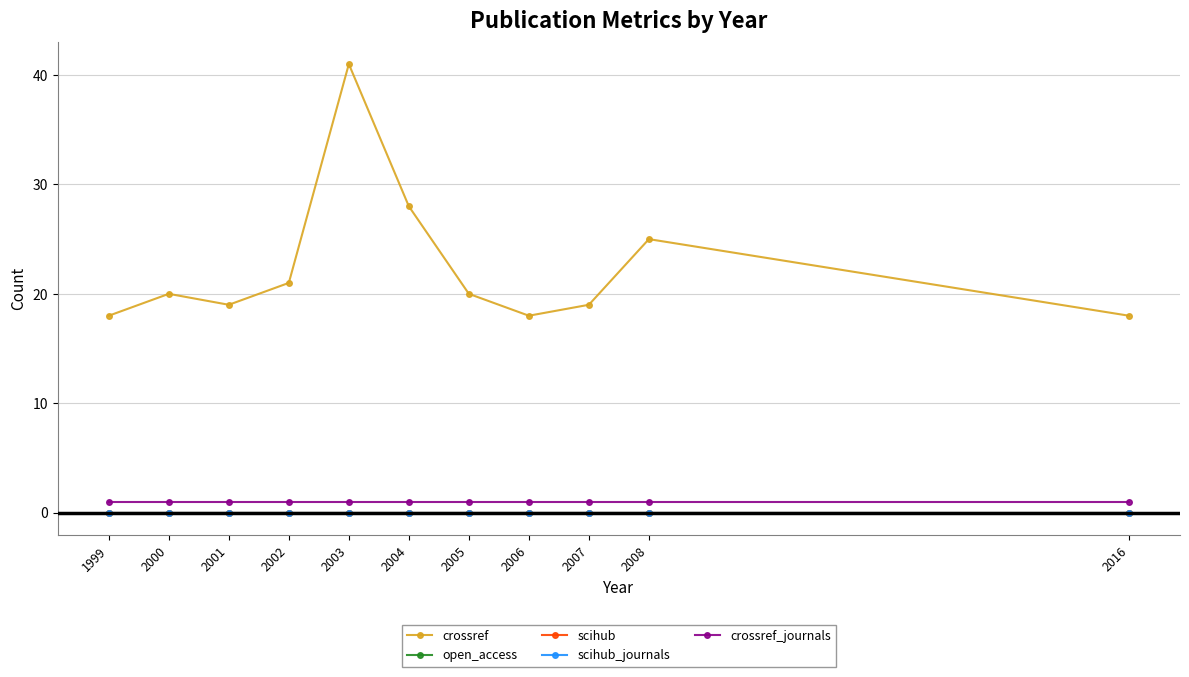

Is this an area chart (filled region under the line)?

No